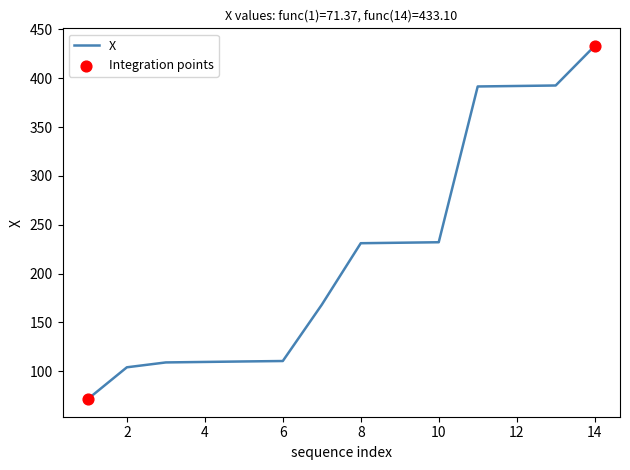

What is the minimum value shown in the chart?

71.4